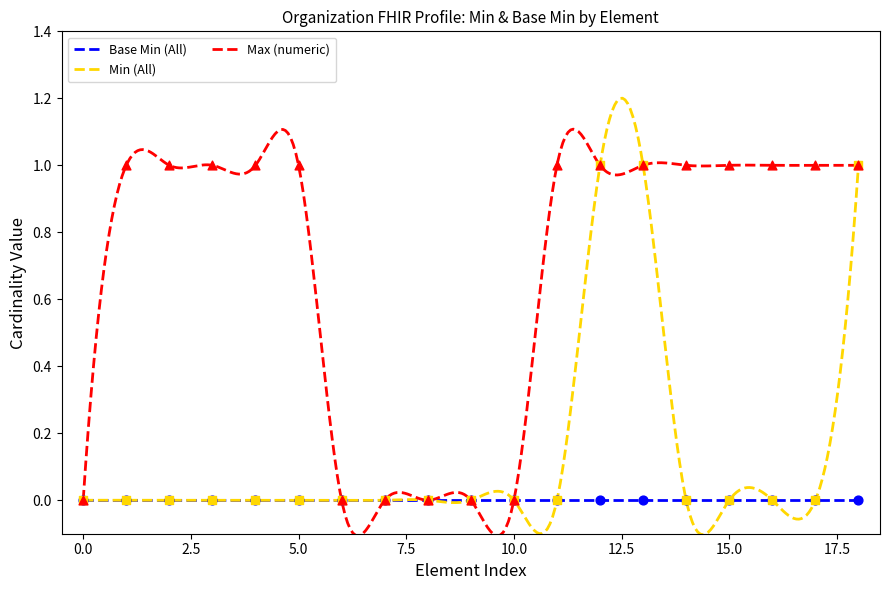

Which series has the largest total across all categories?

Max (numeric)